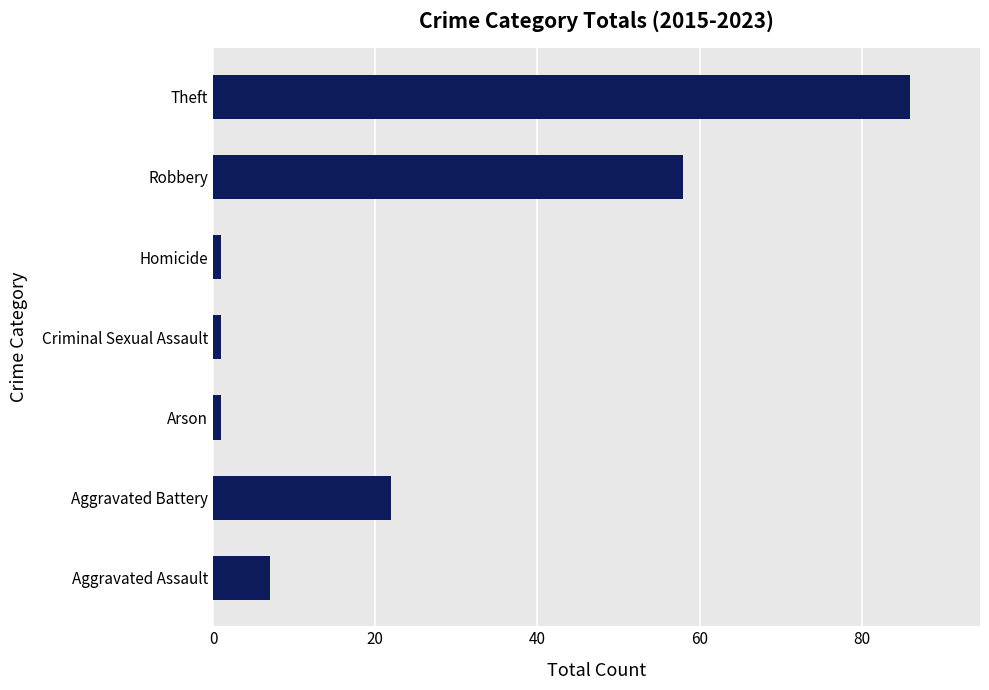

What is the change in value from Aggravated Assault to Aggravated Battery?

+15